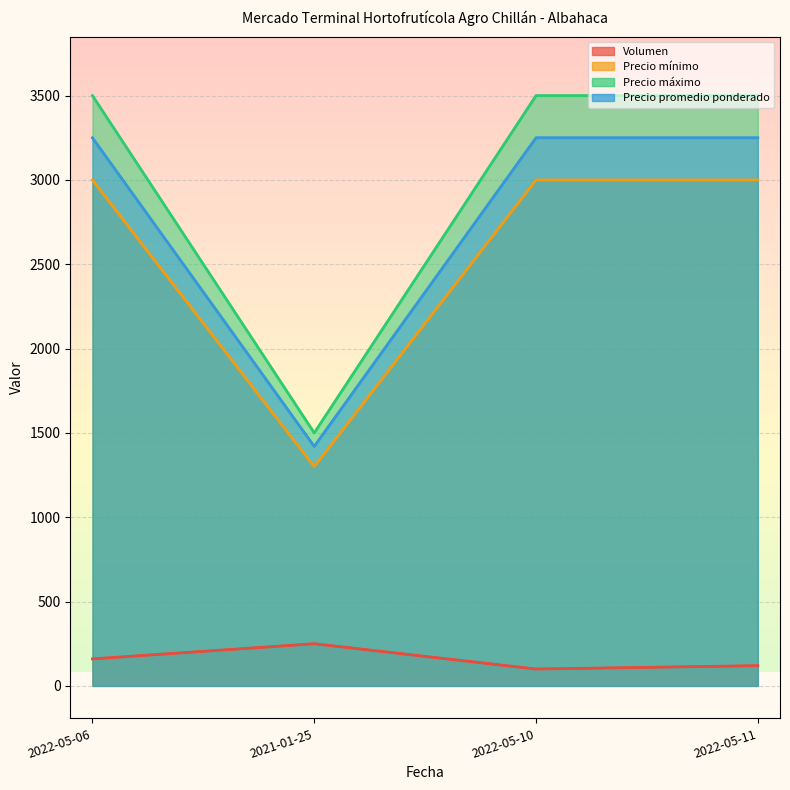

At how many categories does at least one series exceed 2707?

3